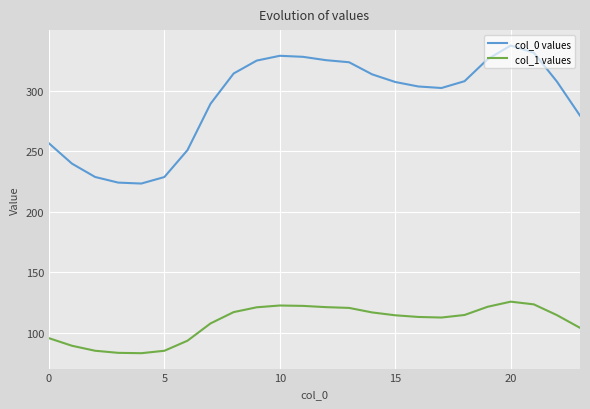

True or false: col_0 values and col_1 values cross at least once.

False